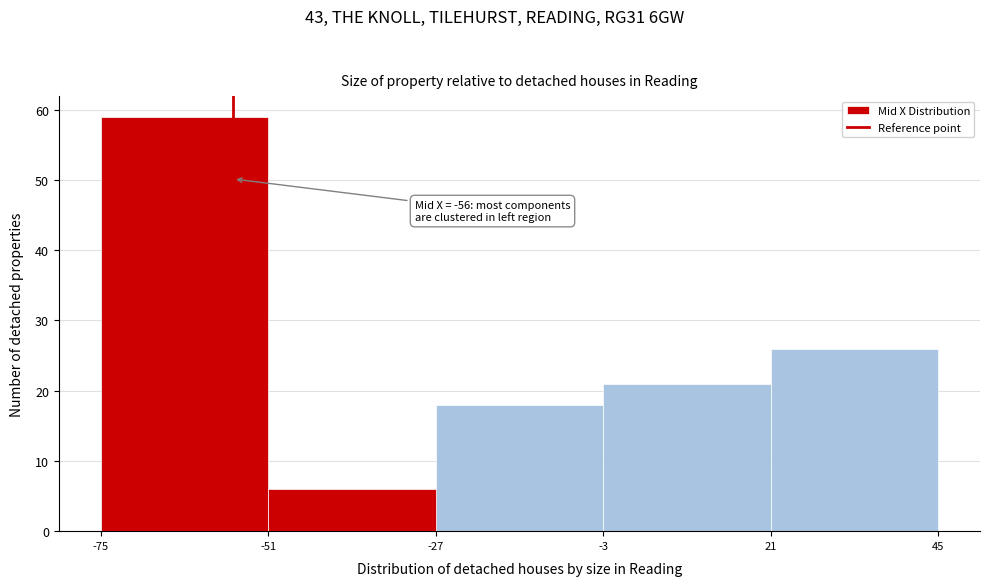

Which range on the x-axis has the tallest bar?

-75 to -51